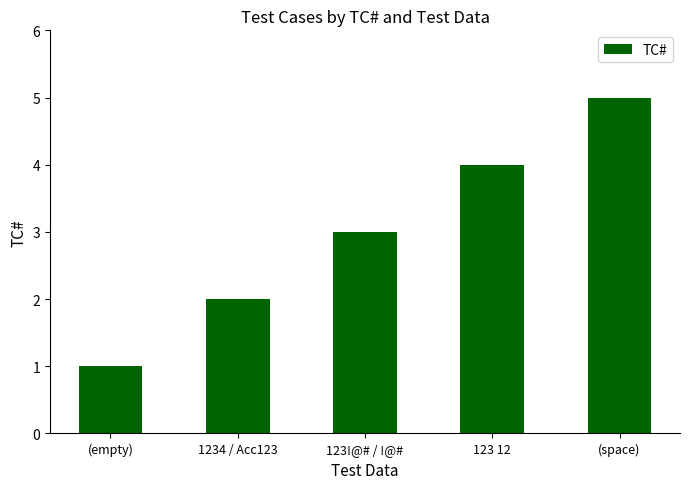

What value does the data have at (space)?

5